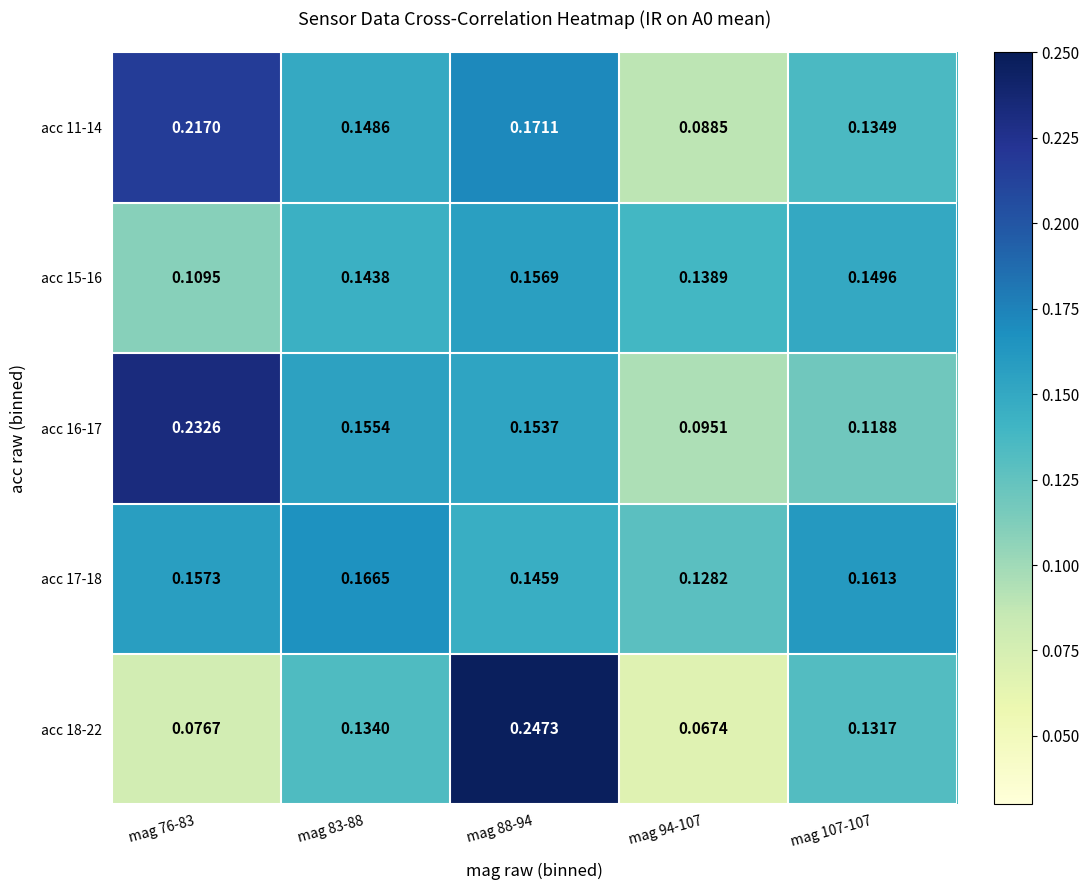

Is the value of acc 15-16 at mag 76-83 greater than the value of acc 11-14 at mag 88-94?

No